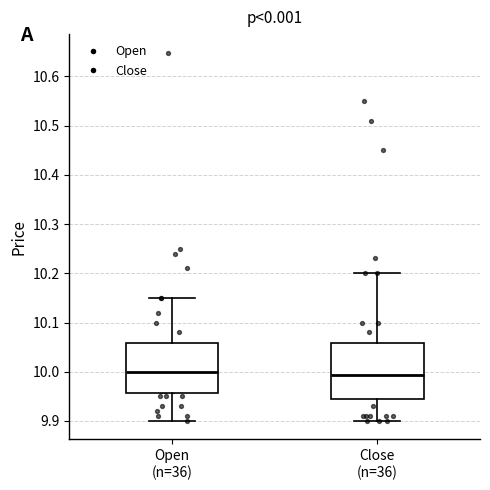

Reading left to right, transcribe this box plot: for each box, give where its median line is, the range the box spans, and where its two whiskers end, as read against the y-axis. The values are not printed on the chart, so give them approximately, as read against the axis.

Open (n=36): median 10.00, box 9.96 to 10.06, whiskers 9.90 to 10.15
Close (n=36): median 9.99, box 9.95 to 10.06, whiskers 9.90 to 10.20